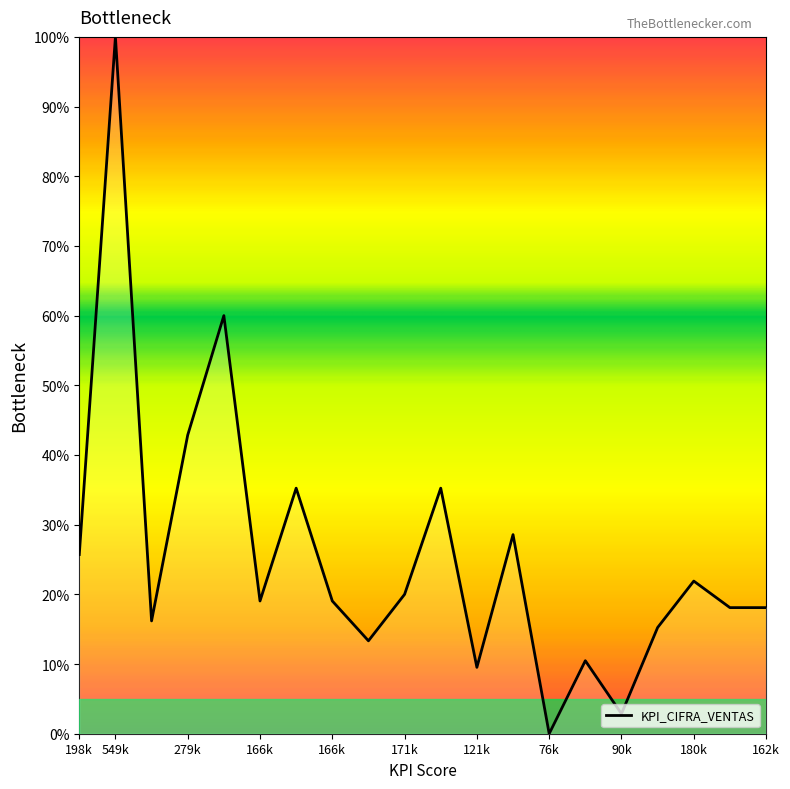

What is the maximum value shown in the chart?

100.0